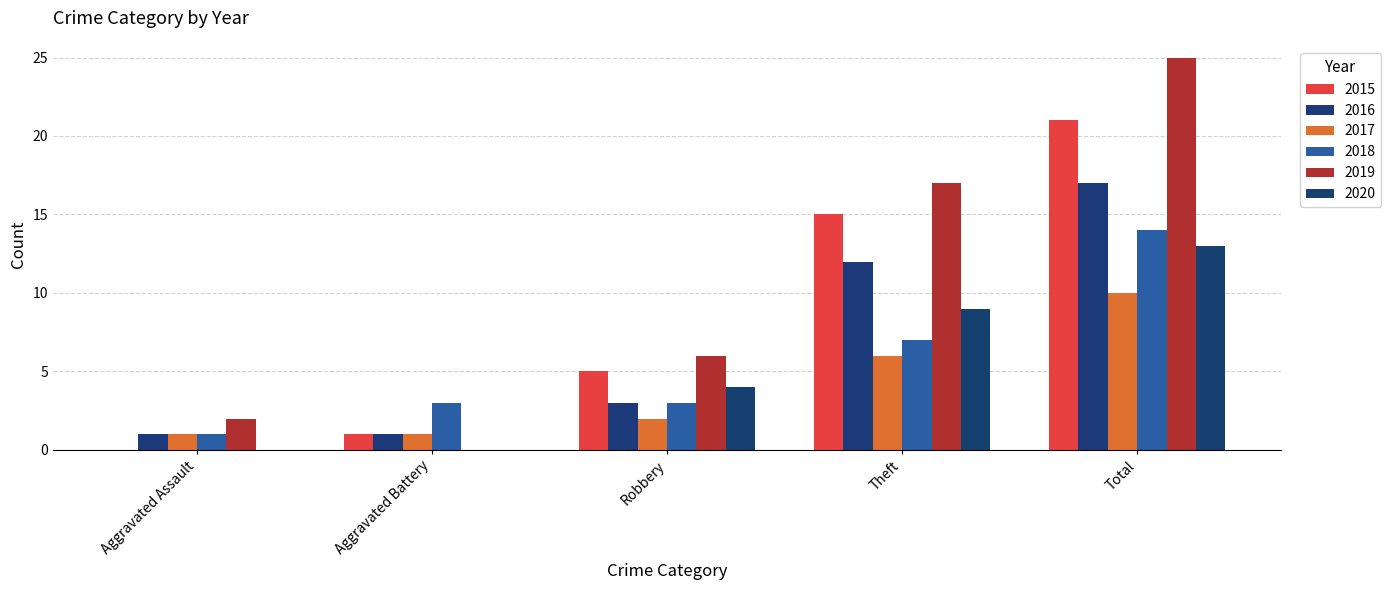

What is the difference between the maximum and minimum values in the 2015 series?

21